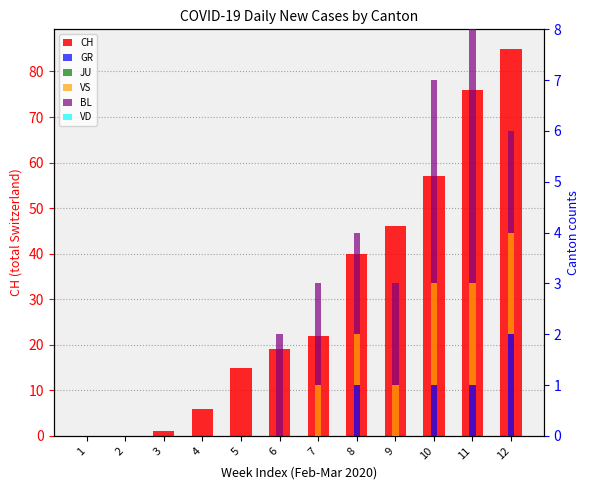

Does the chart contain any negative values?

No